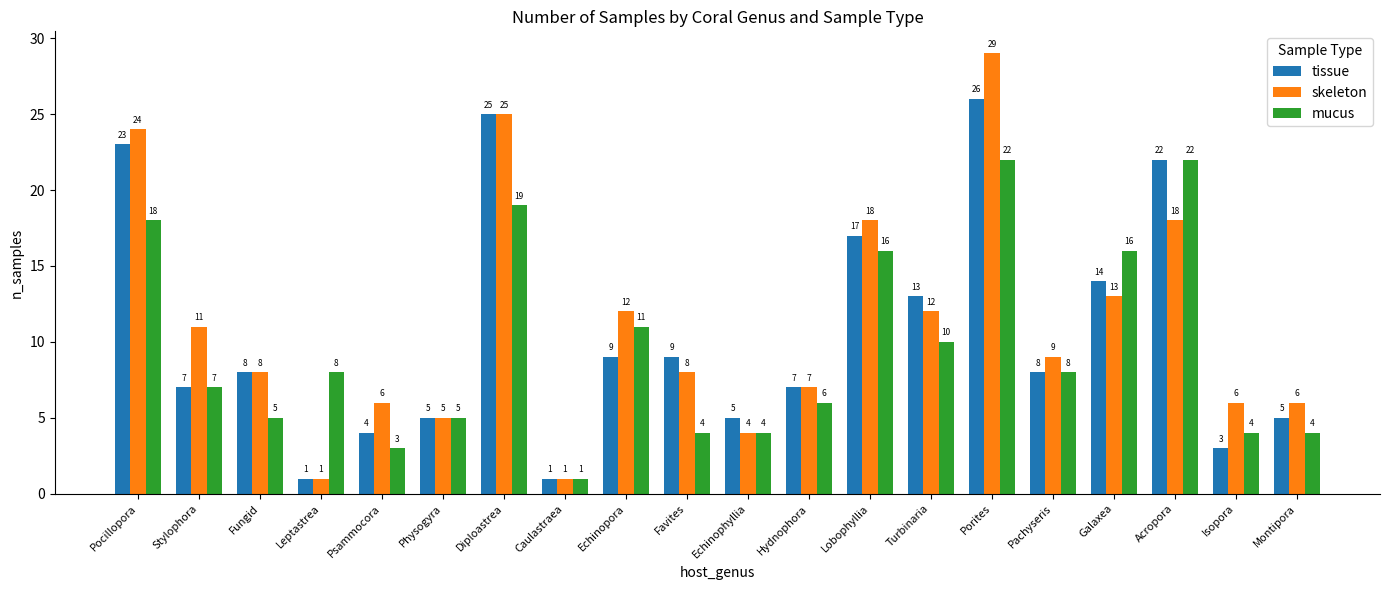

How many bars are there in total?

60